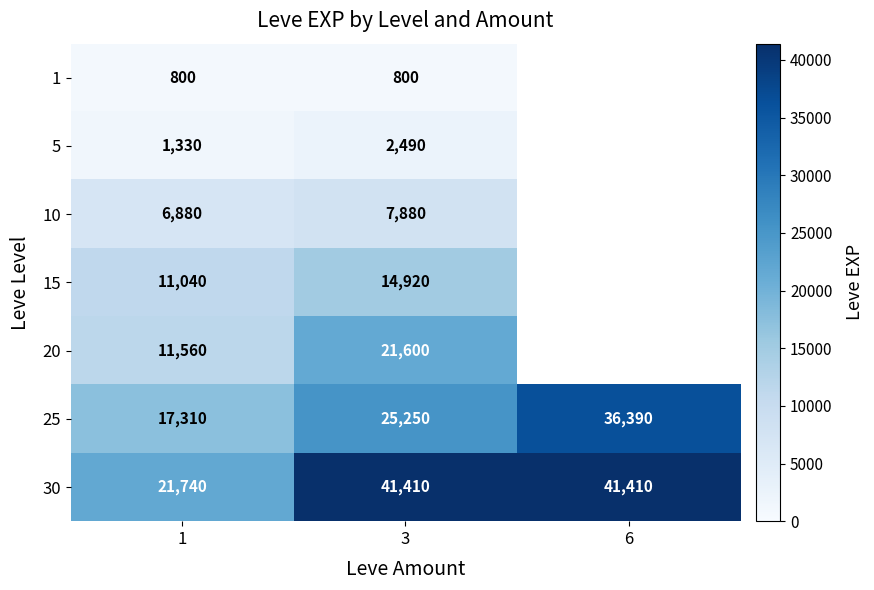

What is the smallest value displayed?

800.0